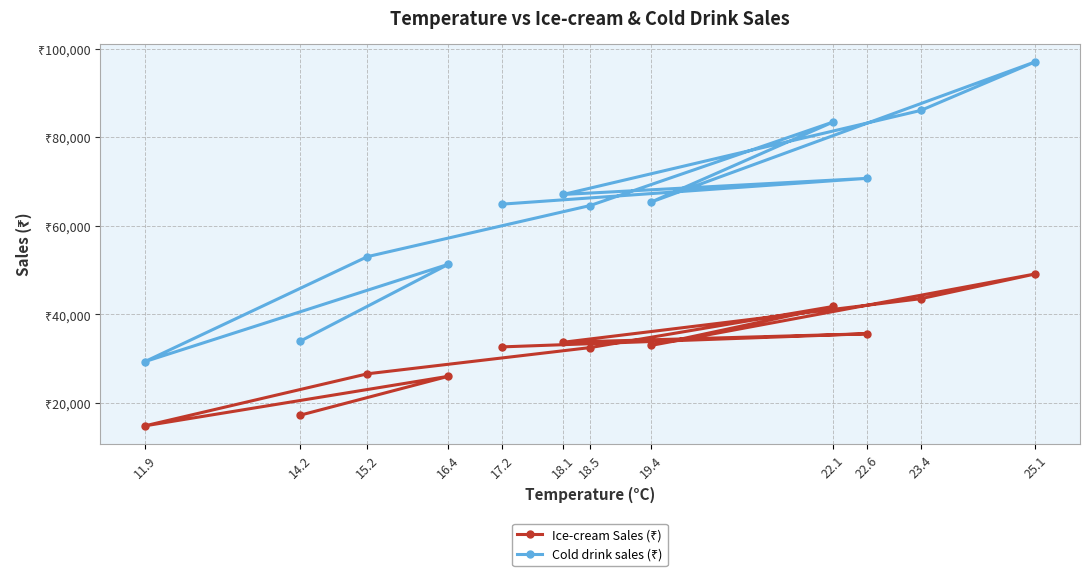

How many values in the Ice-cream Sales (₹) series are below 32960?

6